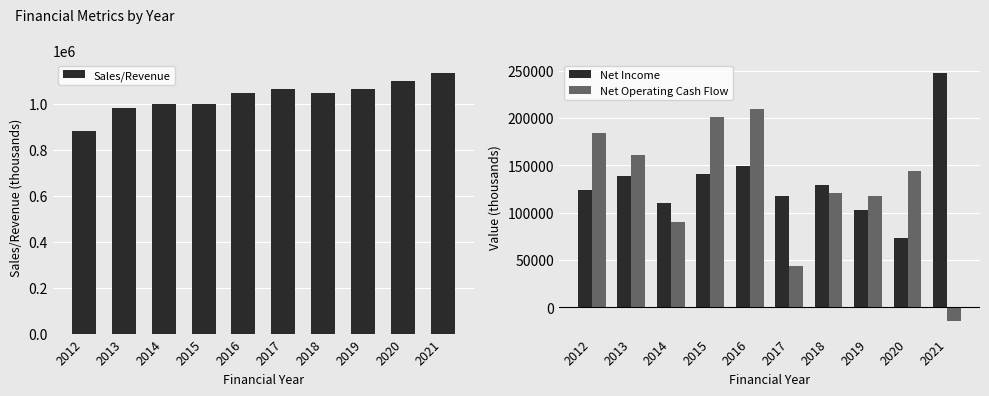

What is the difference between the maximum and minimum values in the Net Income series?

174637